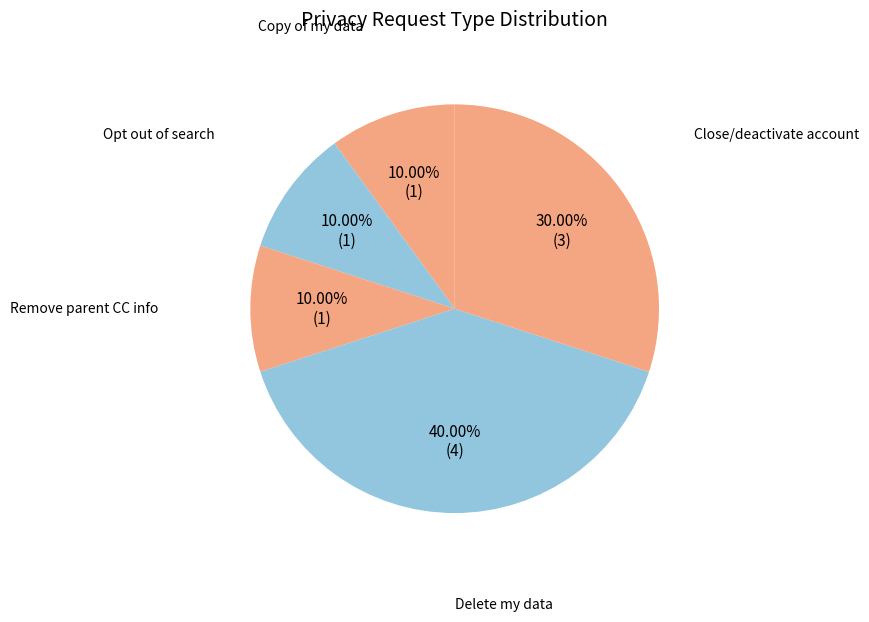

Approximately how many times larger is the value at Remove parent CC info compared to Close/deactivate account?

0.3